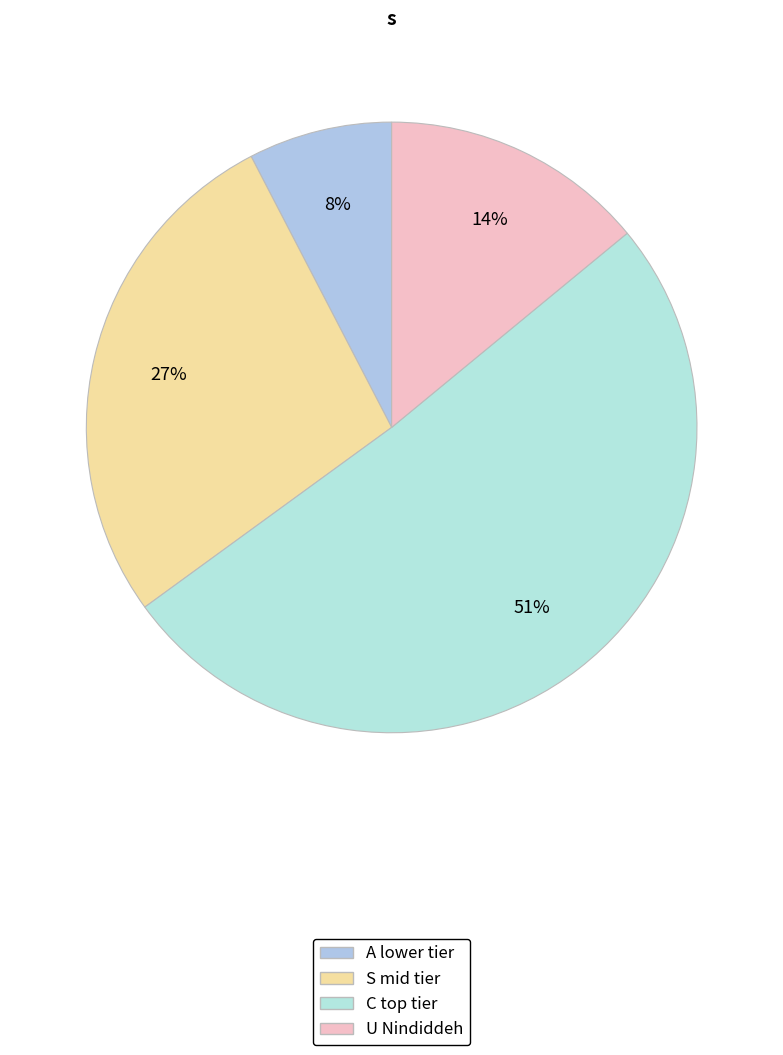

Count the number of slices in the pie.

4